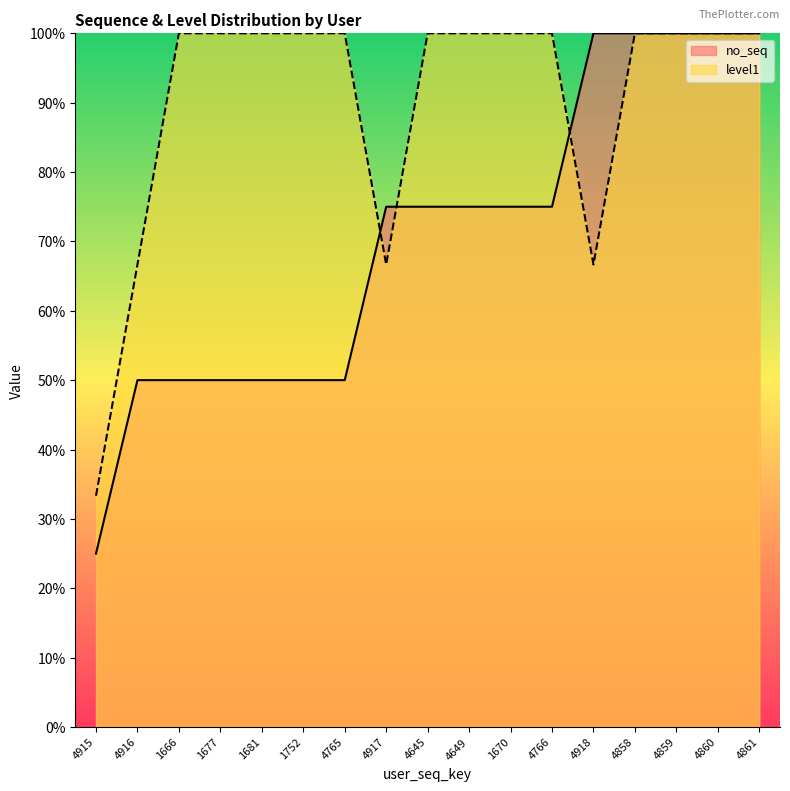

What is the maximum value shown in the chart?

100.0